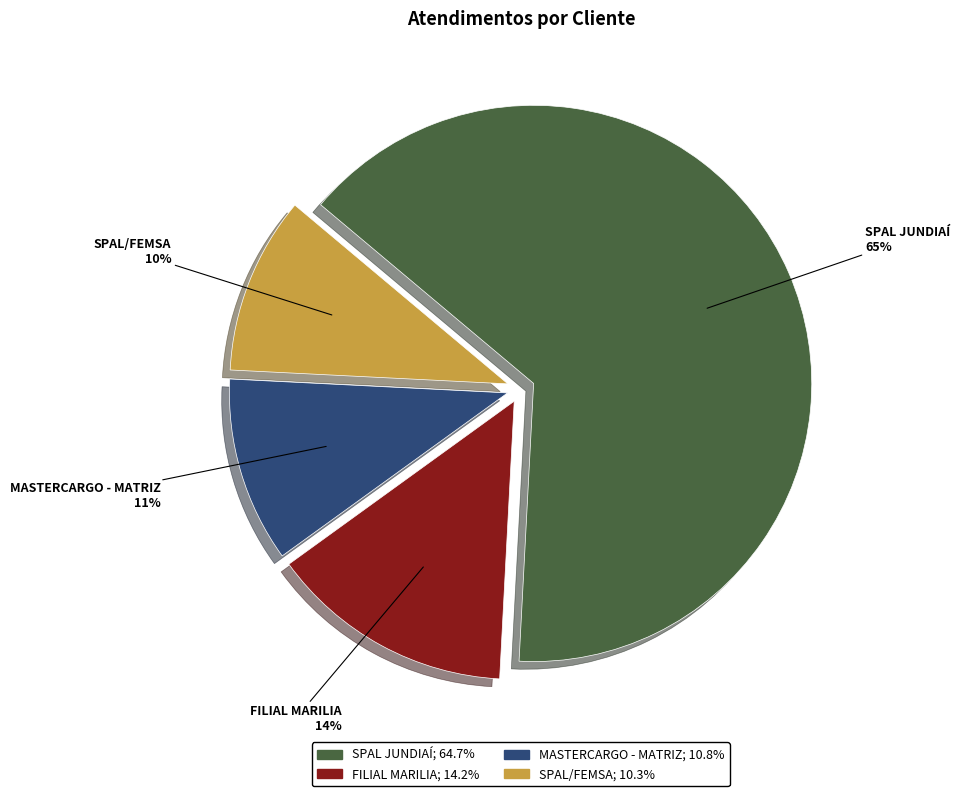

To the nearest percent, what is the combined percentage of MASTERCARGO - MATRIZ and FILIAL MARILIA?

25%